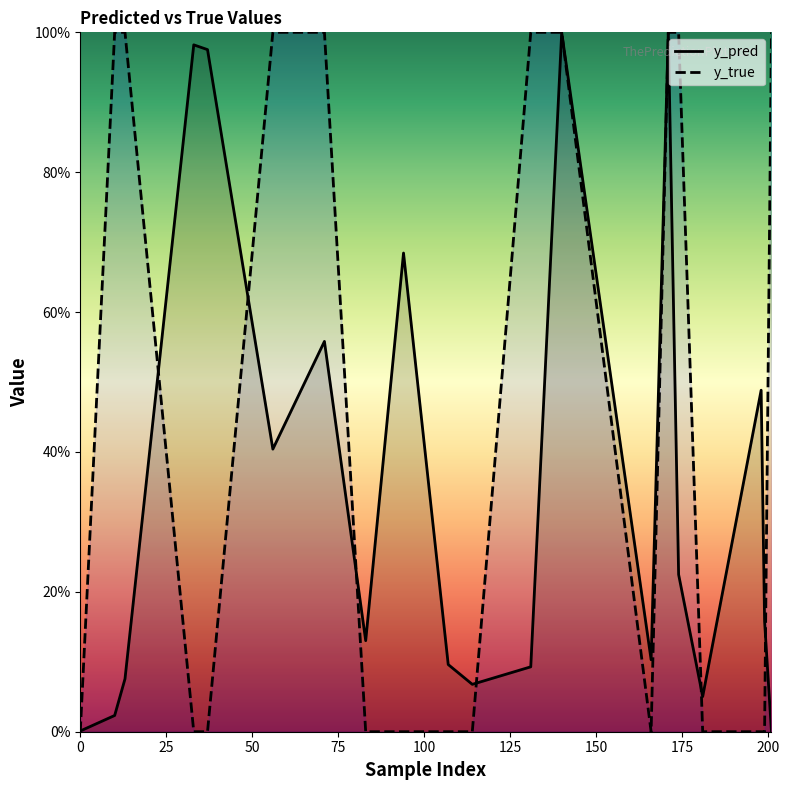

True or false: y_pred has more than 1 points higher than both neighbors.

True